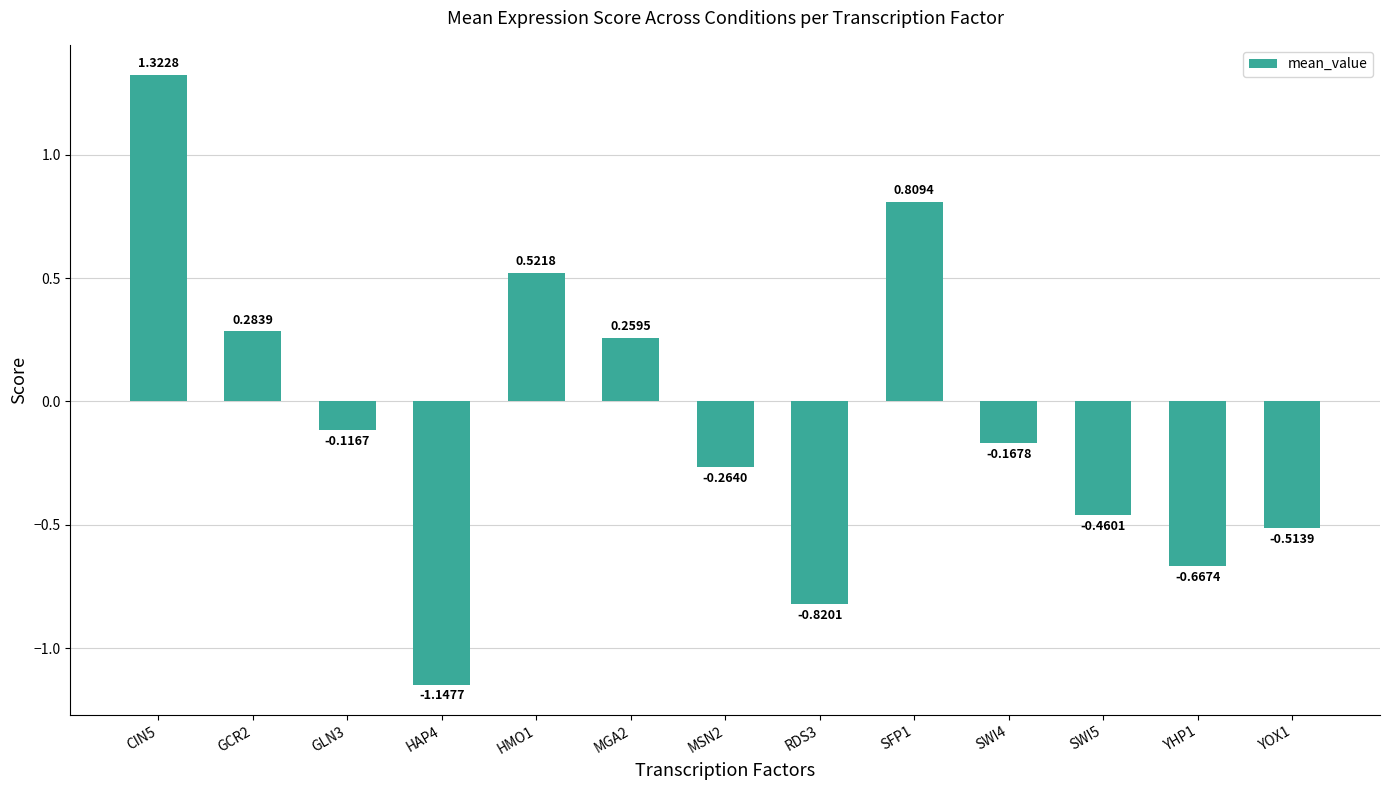

How many values are above zero?

5